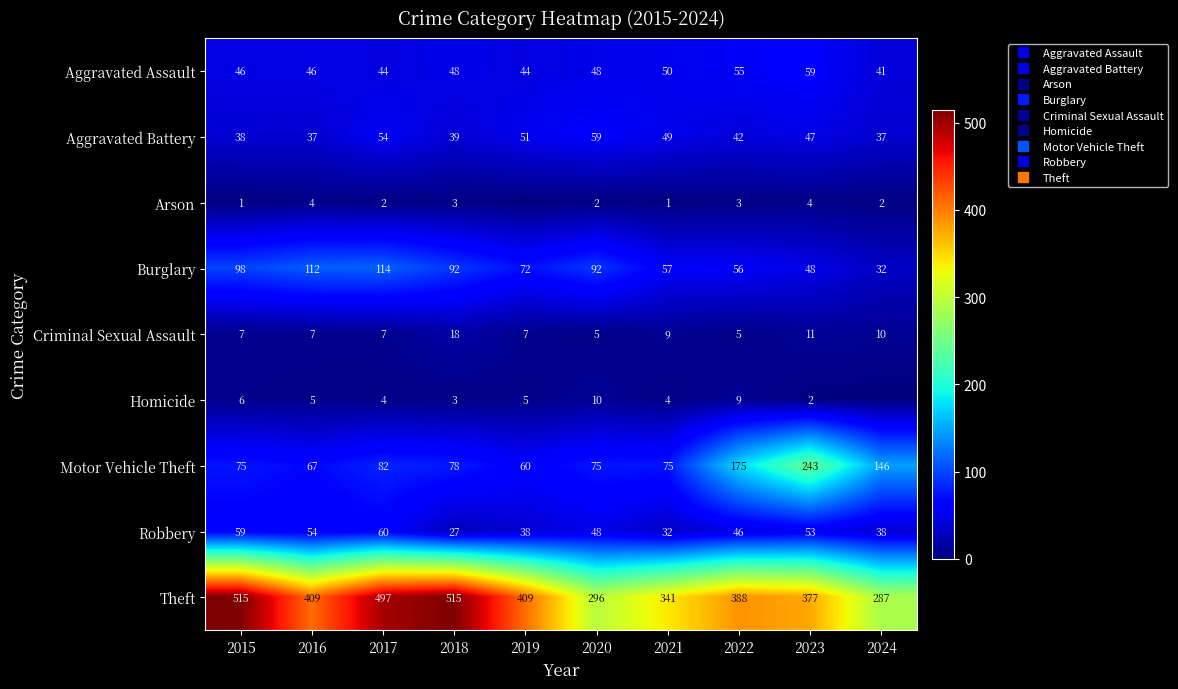

At 2019, list the series in order from smallest to largest.

Arson, Homicide, Criminal Sexual Assault, Robbery, Aggravated Assault, Aggravated Battery, Motor Vehicle Theft, Burglary, Theft